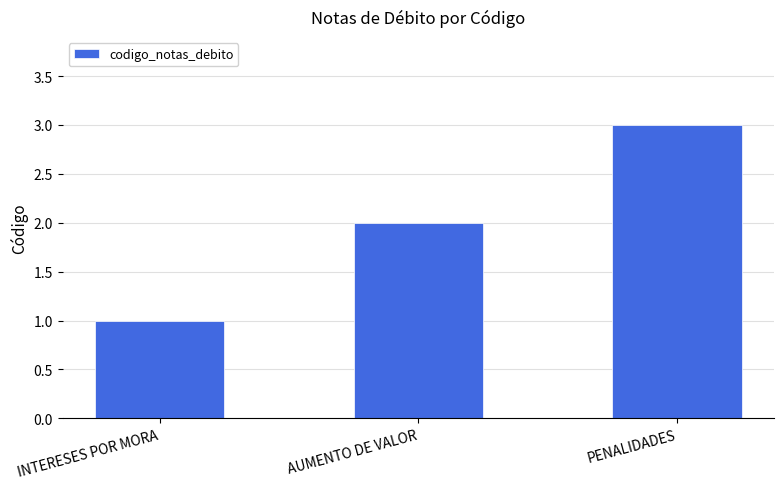

What position from the right is AUMENTO DE VALOR?

2